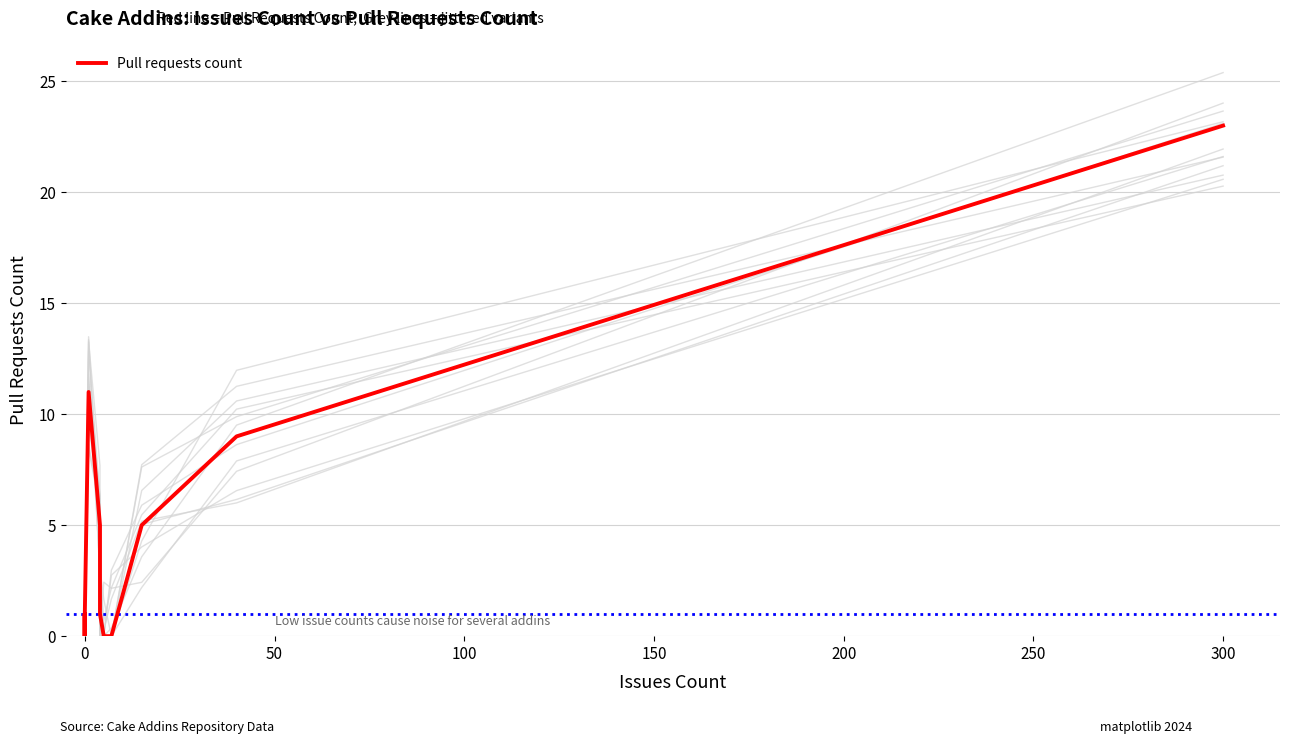

How many data points are above 1?

5